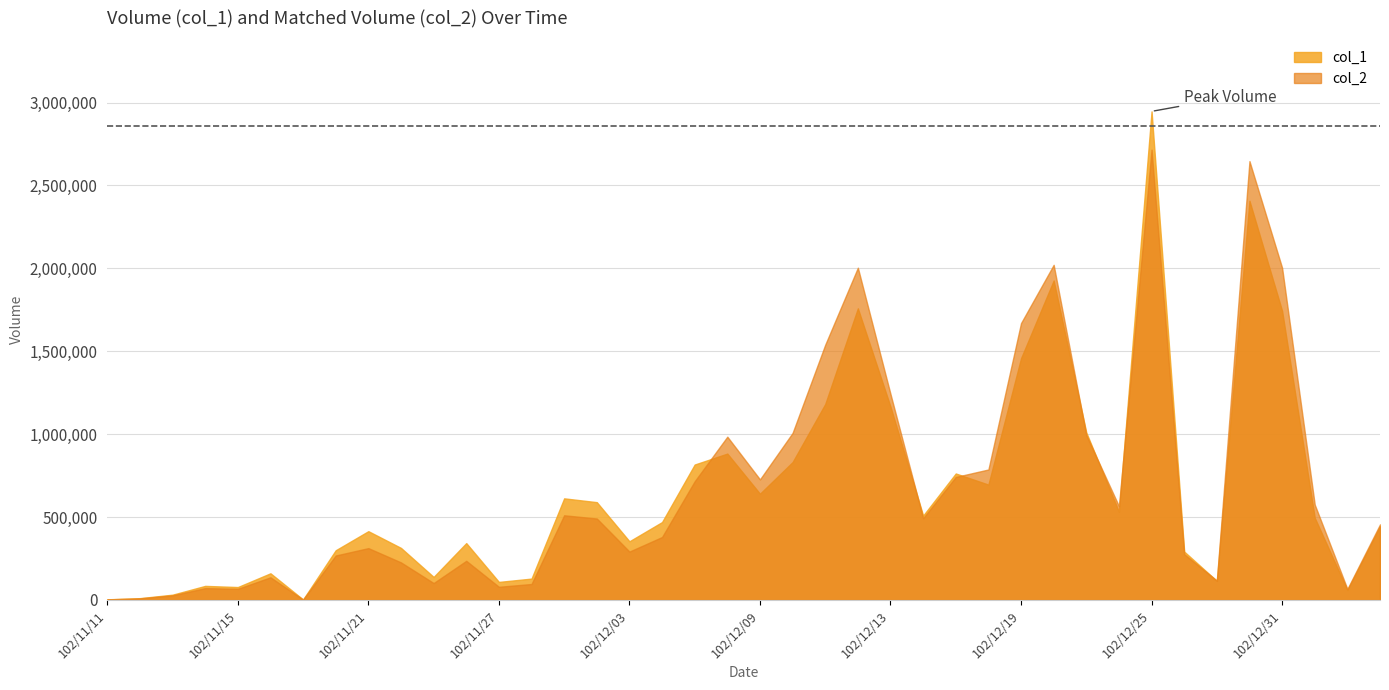

At how many categories does at least one series exceed 1547744?

6